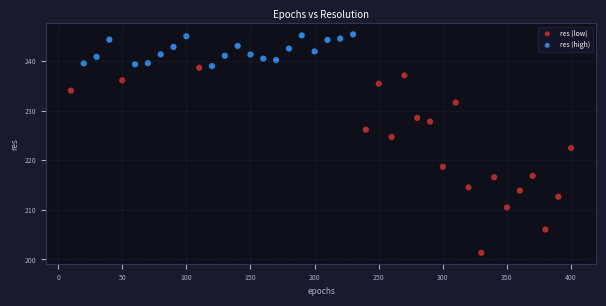

Which series contains the highest Y value?

res (high)